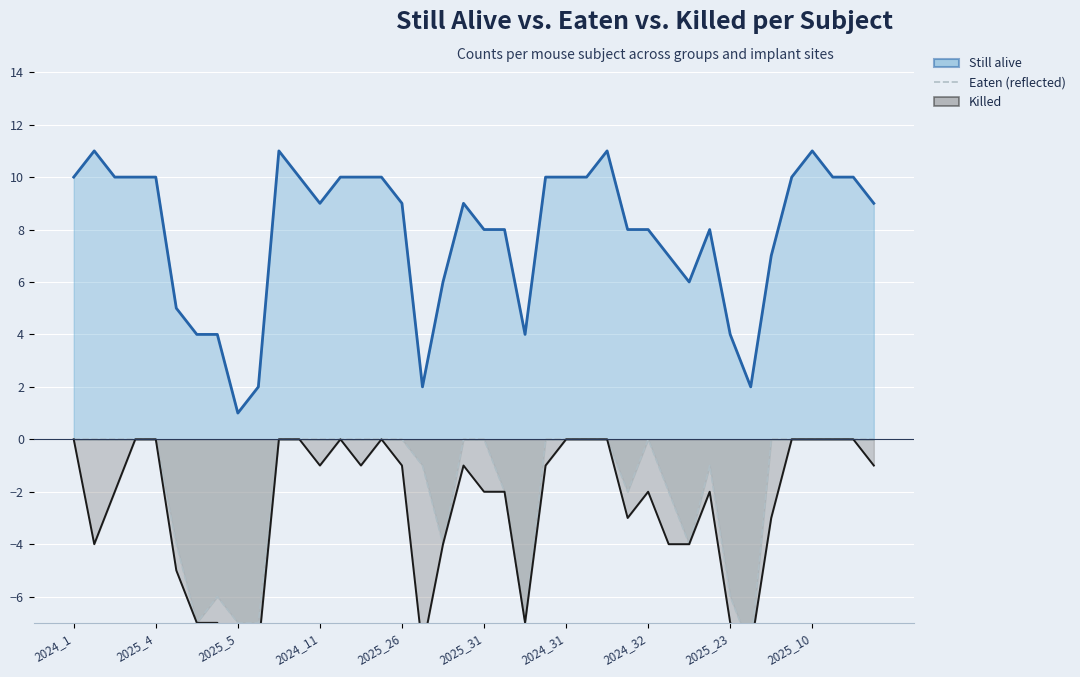

In Eaten, how many points are higher than both neighbors (excluding endpoints)?

3